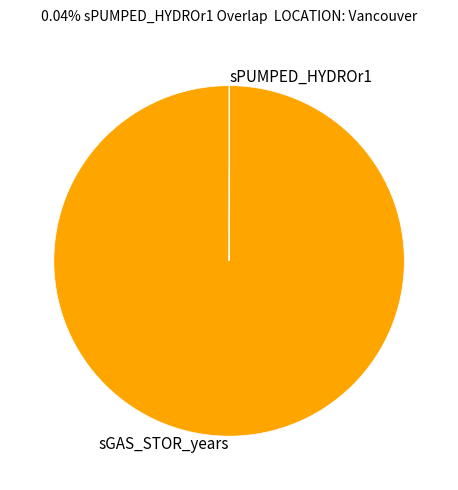

Does sGAS_STOR_years account for over 50% of the chart?

Yes